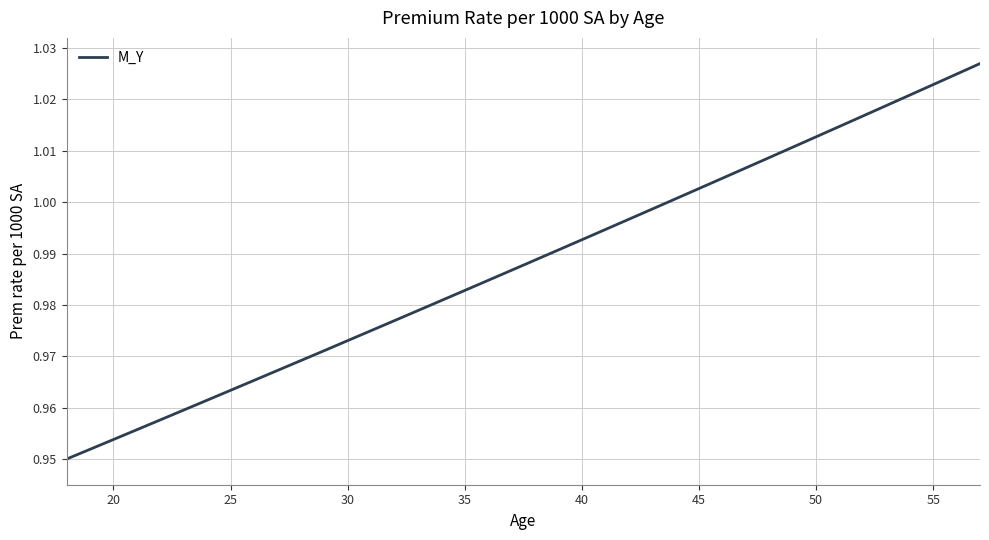

Is it true that the value at 20 is 1.3?

False